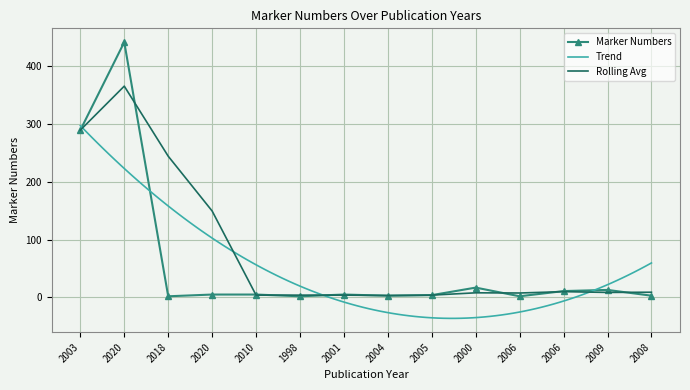

What is the change in value from 2003 to 2009?

-276